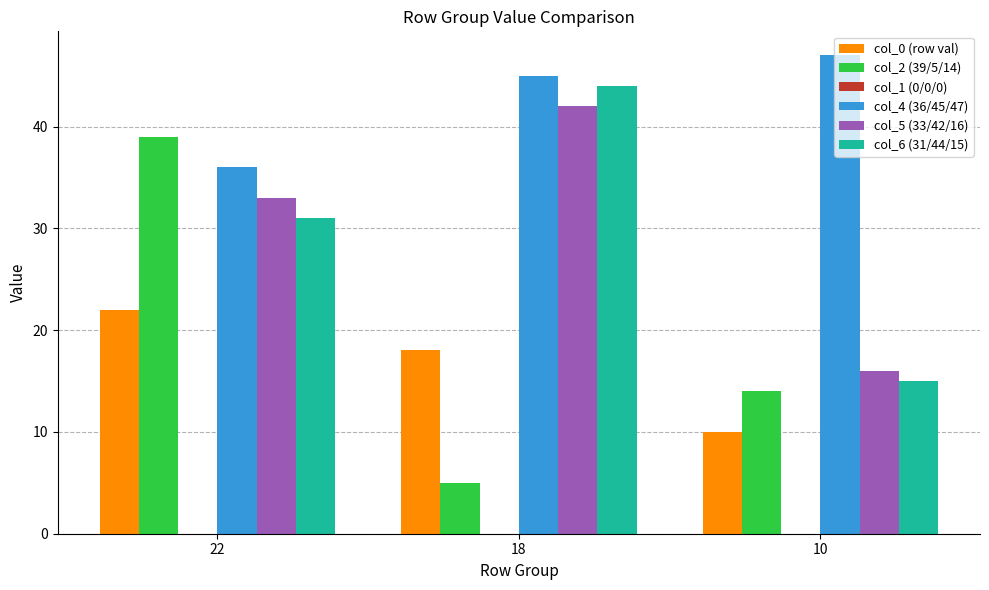

What is the value of the col_2 (39/5/14) bar at the 2nd from the left?

5